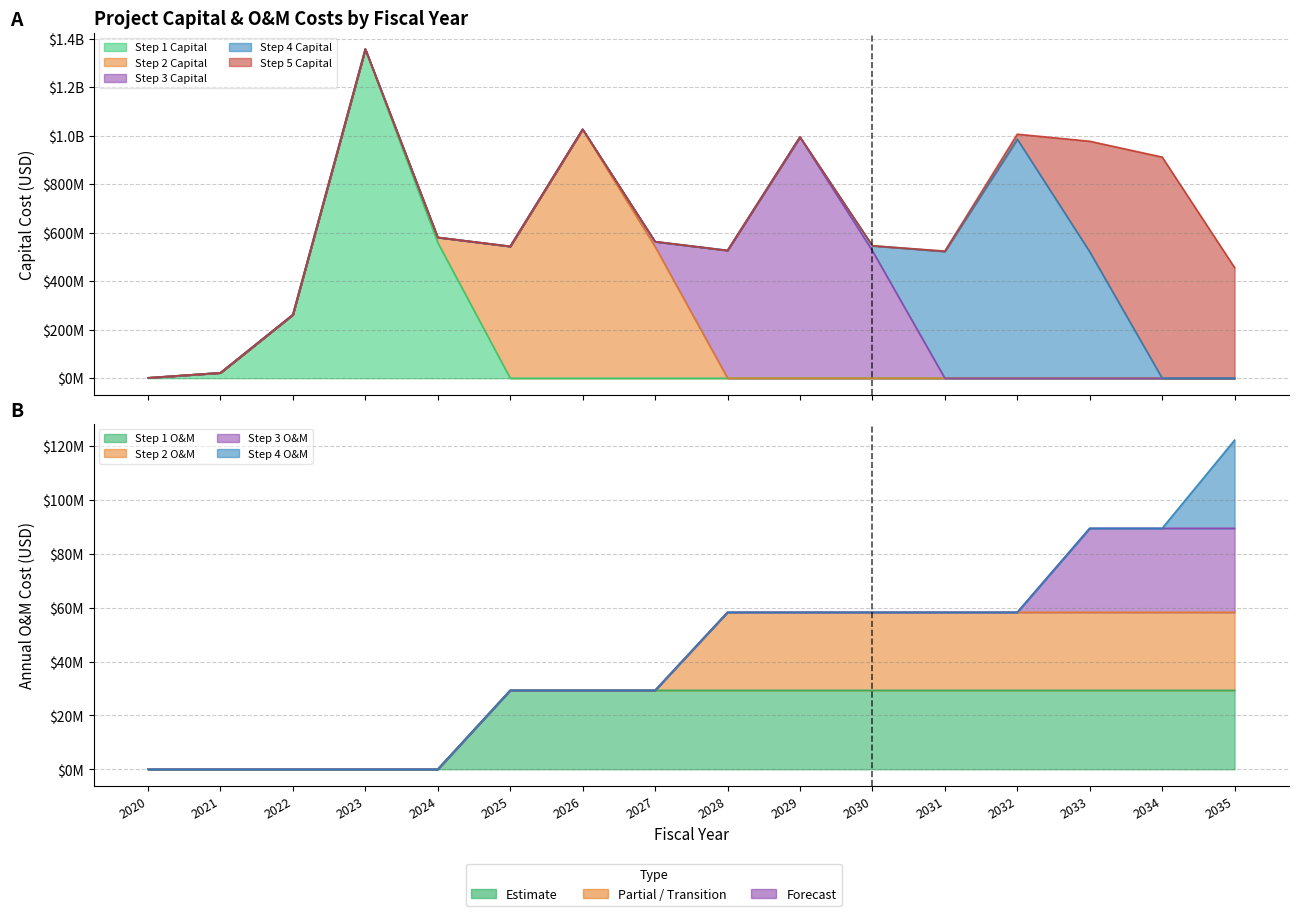

How many categories are shown in the chart?

16